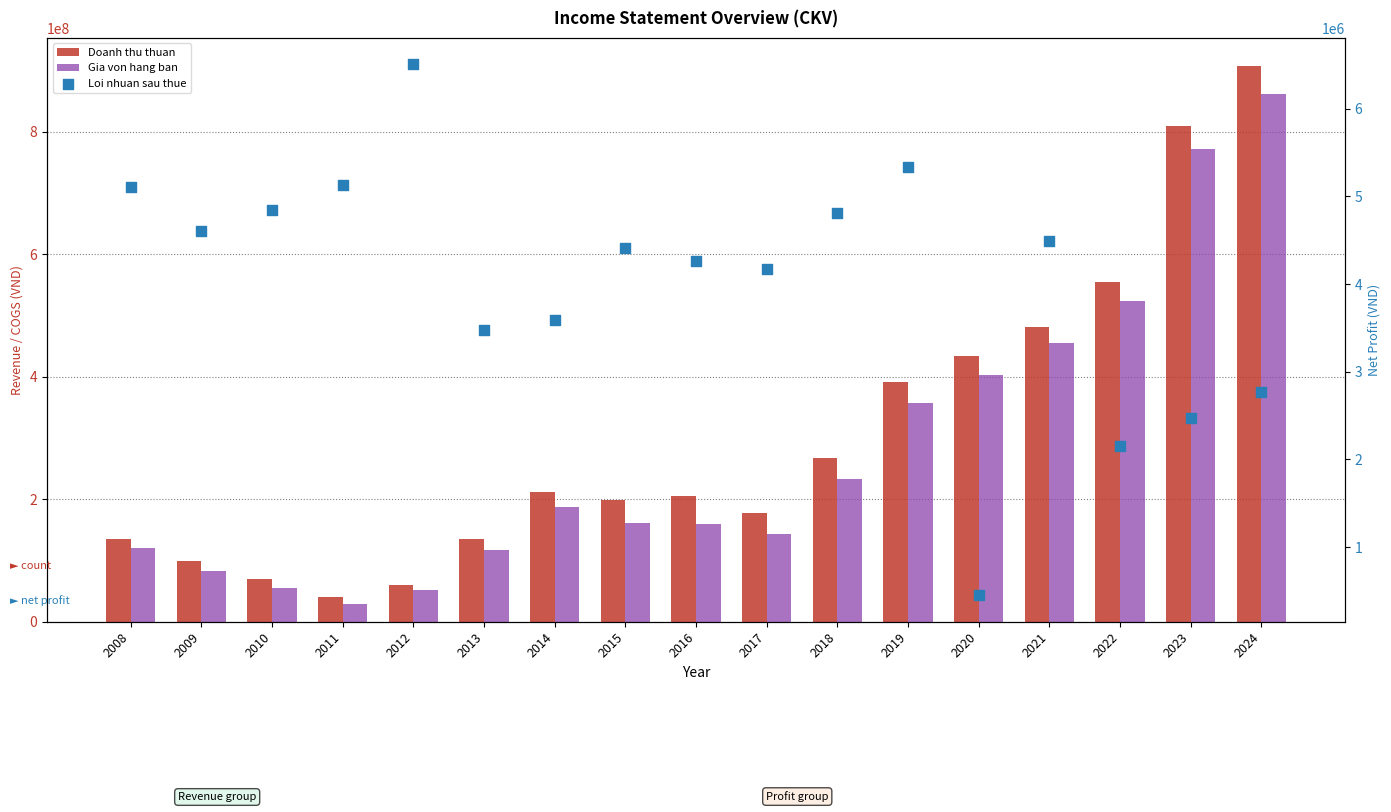

At which category is the sum across all series the highest?

2024